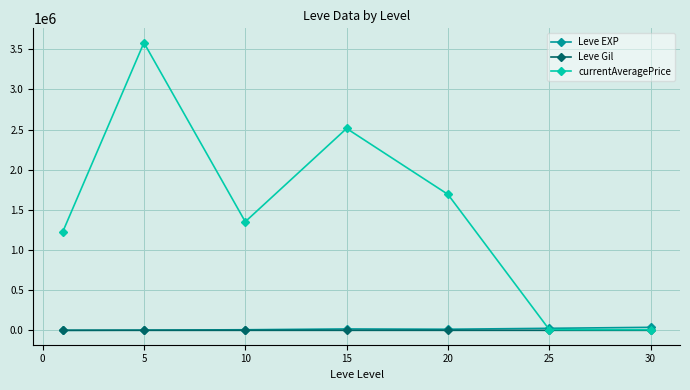

Which series has the largest range (max minus min)?

currentAveragePrice